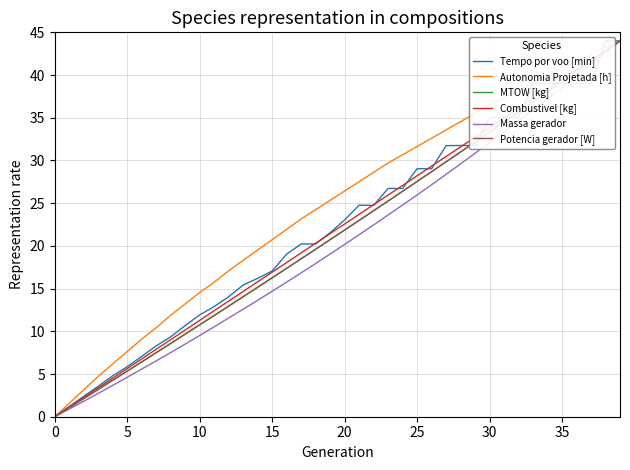

What is the sum of all Massa gerador values?

817.8